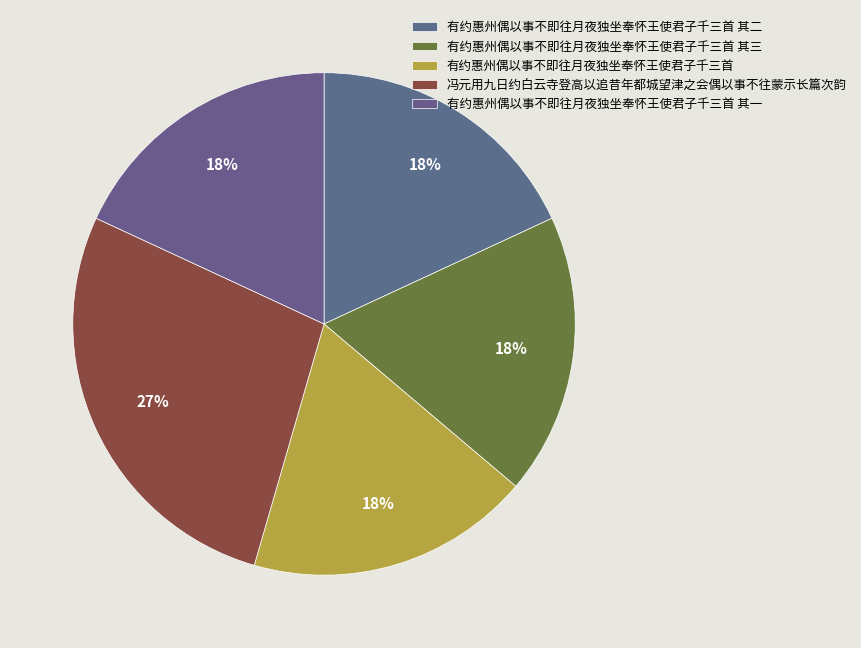

What is the smallest slice in the pie chart?

有约惠州偶以事不即往月夜独坐奉怀王使君子千三首 其一